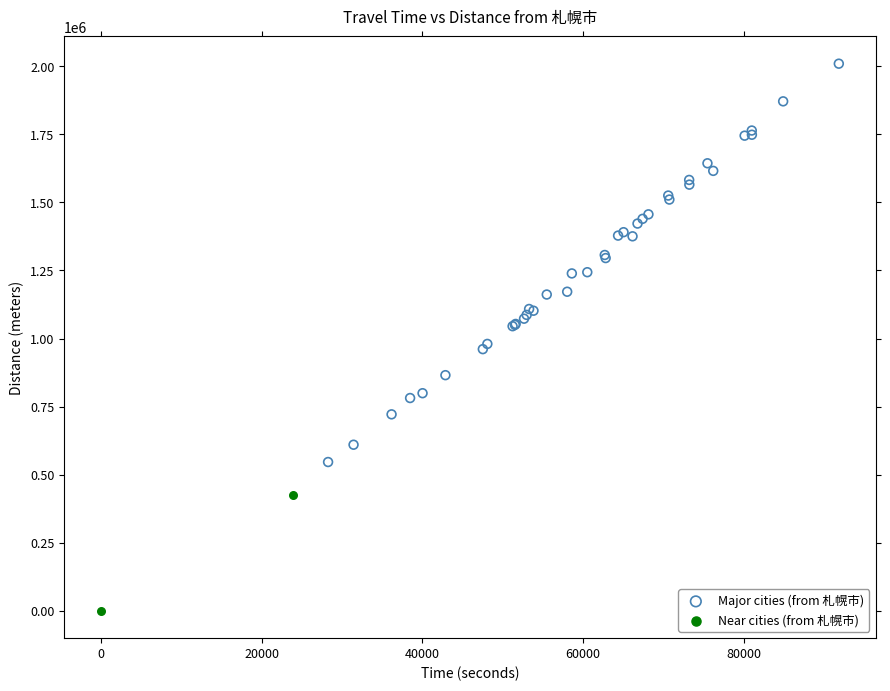

Which series reaches the maximum Y coordinate?

Major cities (from 札幌市)